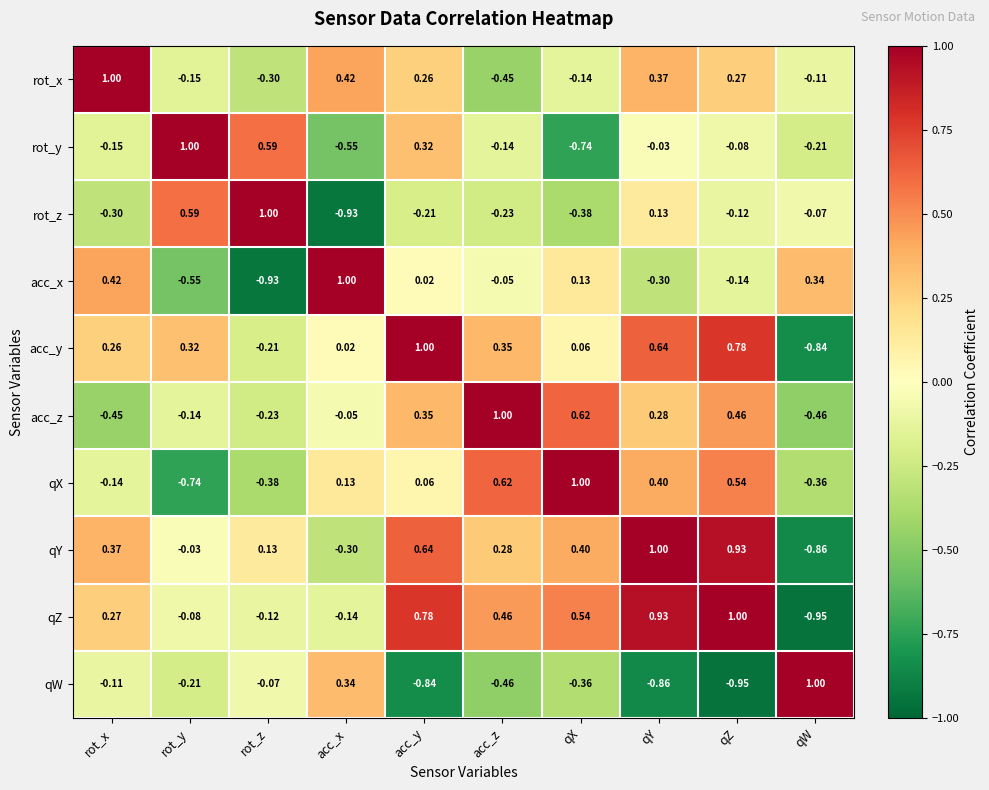

Between rot_x and acc_y, which series saw the biggest shift?

acc_z